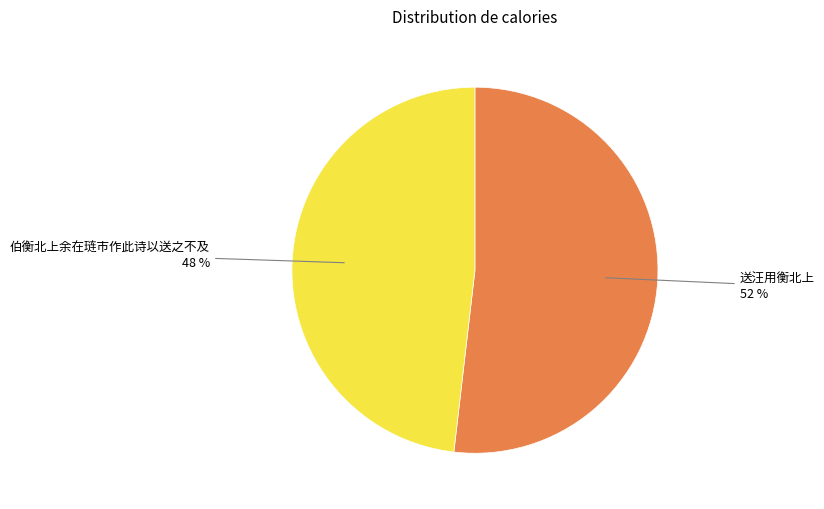

To the nearest percent, what is the difference between the largest and smallest slice percentages?

4%